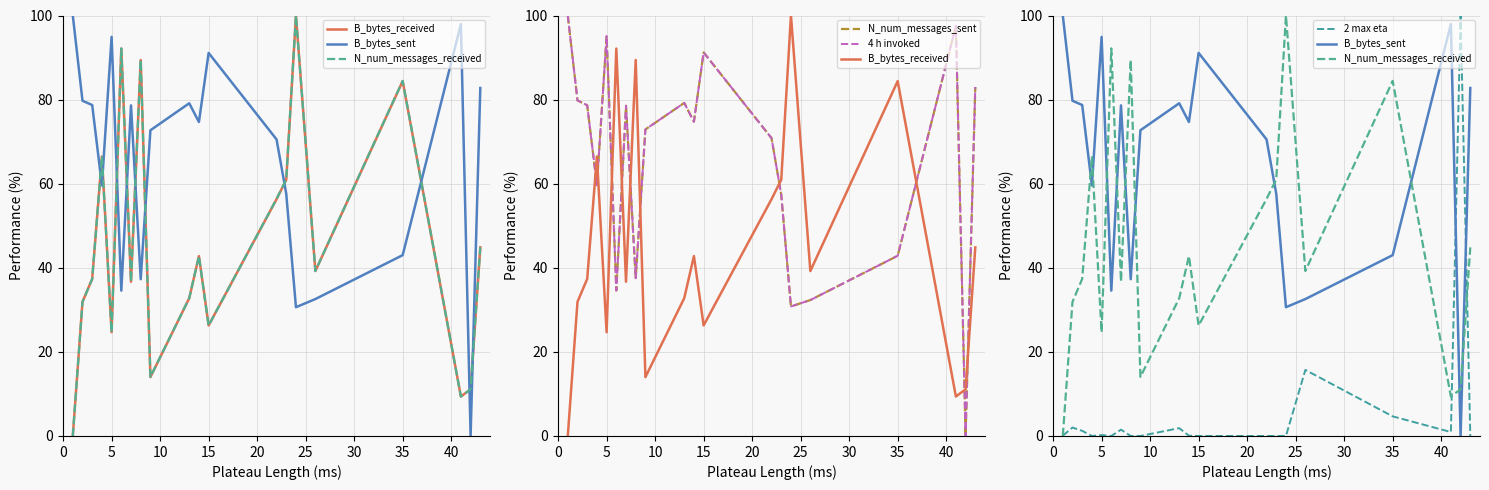

True or false: B_bytes_sent and N_num_messages_received intersect in this chart.

True